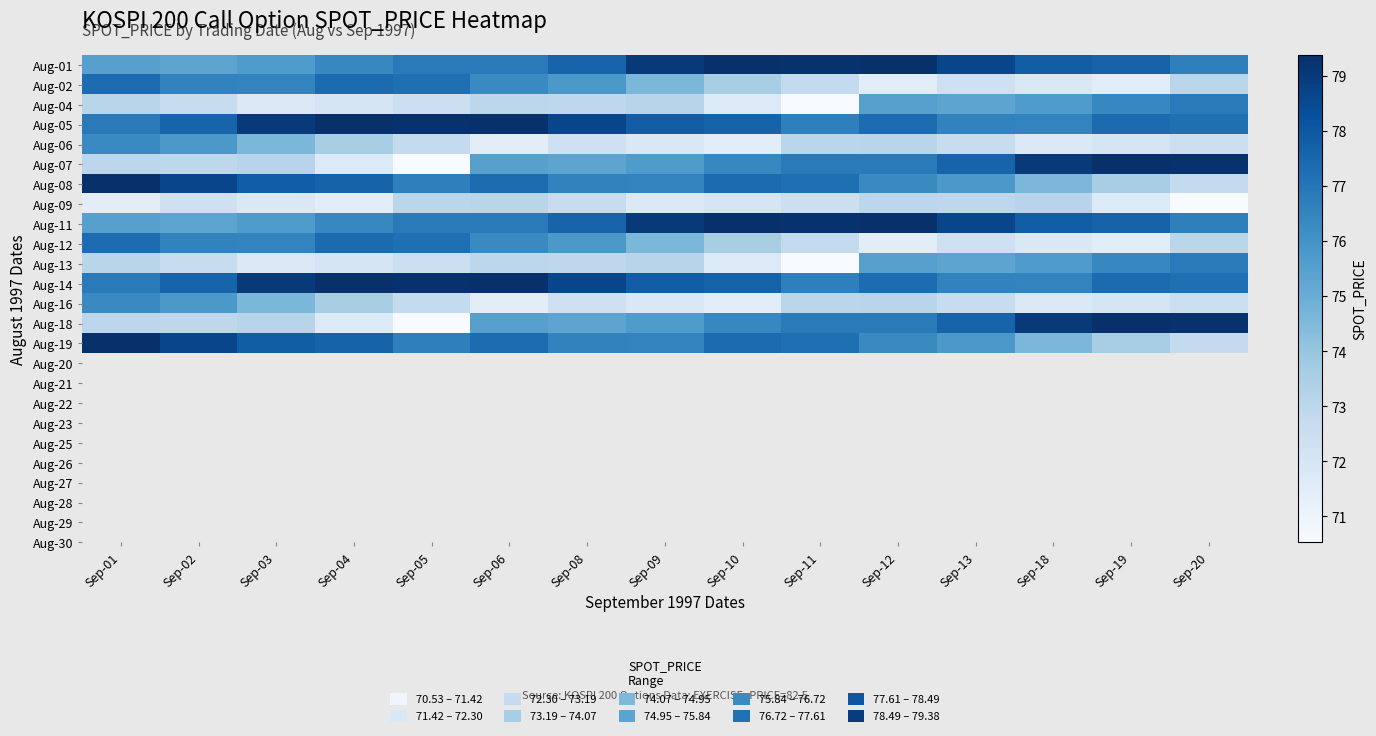

Reading right to left, transcribe all the data shown in this chart.

Aug-01: Sep-20=76.7	Sep-19=77.7	Sep-18=77.8	Sep-13=78.6	Sep-12=79.3	Sep-11=79.3	Sep-10=79.4	Sep-09=79.0	Sep-08=77.6	Sep-06=76.8	Sep-05=76.8	Sep-04=76.4	Sep-03=75.7	Sep-02=75.3	Sep-01=75.5
Aug-02: Sep-20=73.1	Sep-19=71.5	Sep-18=71.8	Sep-13=72.4	Sep-12=71.4	Sep-11=72.8	Sep-10=73.6	Sep-09=74.6	Sep-08=75.8	Sep-06=76.3	Sep-05=77.2	Sep-04=77.4	Sep-03=76.5	Sep-02=76.5	Sep-01=77.3
Aug-04: Sep-20=76.8	Sep-19=76.4	Sep-18=75.7	Sep-13=75.3	Sep-12=75.5	Sep-11=70.5	Sep-10=71.7	Sep-09=73.1	Sep-08=73.0	Sep-06=73.0	Sep-05=72.5	Sep-04=72.0	Sep-03=71.7	Sep-02=72.7	Sep-01=73.1
Aug-05: Sep-20=77.2	Sep-19=77.4	Sep-18=76.5	Sep-13=76.5	Sep-12=77.3	Sep-11=76.7	Sep-10=77.7	Sep-09=77.8	Sep-08=78.6	Sep-06=79.3	Sep-05=79.3	Sep-04=79.4	Sep-03=79.0	Sep-02=77.6	Sep-01=76.8
Aug-06: Sep-20=72.5	Sep-19=72.0	Sep-18=71.7	Sep-13=72.7	Sep-12=73.1	Sep-11=73.1	Sep-10=71.5	Sep-09=71.8	Sep-08=72.4	Sep-06=71.4	Sep-05=72.8	Sep-04=73.6	Sep-03=74.6	Sep-02=75.8	Sep-01=76.3
Aug-07: Sep-20=79.3	Sep-19=79.4	Sep-18=79.0	Sep-13=77.6	Sep-12=76.8	Sep-11=76.8	Sep-10=76.4	Sep-09=75.7	Sep-08=75.3	Sep-06=75.5	Sep-05=70.5	Sep-04=71.7	Sep-03=73.1	Sep-02=73.0	Sep-01=73.0
Aug-08: Sep-20=72.8	Sep-19=73.6	Sep-18=74.6	Sep-13=75.8	Sep-12=76.3	Sep-11=77.2	Sep-10=77.4	Sep-09=76.5	Sep-08=76.5	Sep-06=77.3	Sep-05=76.7	Sep-04=77.7	Sep-03=77.8	Sep-02=78.6	Sep-01=79.3
Aug-09: Sep-20=70.5	Sep-19=71.7	Sep-18=73.1	Sep-13=73.0	Sep-12=73.0	Sep-11=72.5	Sep-10=72.0	Sep-09=71.7	Sep-08=72.7	Sep-06=73.1	Sep-05=73.1	Sep-04=71.5	Sep-03=71.8	Sep-02=72.4	Sep-01=71.4
Aug-11: Sep-20=76.7	Sep-19=77.7	Sep-18=77.8	Sep-13=78.6	Sep-12=79.3	Sep-11=79.3	Sep-10=79.4	Sep-09=79.0	Sep-08=77.6	Sep-06=76.8	Sep-05=76.8	Sep-04=76.4	Sep-03=75.7	Sep-02=75.3	Sep-01=75.5
Aug-12: Sep-20=73.1	Sep-19=71.5	Sep-18=71.8	Sep-13=72.4	Sep-12=71.4	Sep-11=72.8	Sep-10=73.6	Sep-09=74.6	Sep-08=75.8	Sep-06=76.3	Sep-05=77.2	Sep-04=77.4	Sep-03=76.5	Sep-02=76.5	Sep-01=77.3
Aug-13: Sep-20=76.8	Sep-19=76.4	Sep-18=75.7	Sep-13=75.3	Sep-12=75.5	Sep-11=70.5	Sep-10=71.7	Sep-09=73.1	Sep-08=73.0	Sep-06=73.0	Sep-05=72.5	Sep-04=72.0	Sep-03=71.7	Sep-02=72.7	Sep-01=73.1
Aug-14: Sep-20=77.2	Sep-19=77.4	Sep-18=76.5	Sep-13=76.5	Sep-12=77.3	Sep-11=76.7	Sep-10=77.7	Sep-09=77.8	Sep-08=78.6	Sep-06=79.3	Sep-05=79.3	Sep-04=79.4	Sep-03=79.0	Sep-02=77.6	Sep-01=76.8
Aug-16: Sep-20=72.5	Sep-19=72.0	Sep-18=71.7	Sep-13=72.7	Sep-12=73.1	Sep-11=73.1	Sep-10=71.5	Sep-09=71.8	Sep-08=72.4	Sep-06=71.4	Sep-05=72.8	Sep-04=73.6	Sep-03=74.6	Sep-02=75.8	Sep-01=76.3
Aug-18: Sep-20=79.3	Sep-19=79.4	Sep-18=79.0	Sep-13=77.6	Sep-12=76.8	Sep-11=76.8	Sep-10=76.4	Sep-09=75.7	Sep-08=75.3	Sep-06=75.5	Sep-05=70.5	Sep-04=71.7	Sep-03=73.1	Sep-02=73.0	Sep-01=73.0
Aug-19: Sep-20=72.8	Sep-19=73.6	Sep-18=74.6	Sep-13=75.8	Sep-12=76.3	Sep-11=77.2	Sep-10=77.4	Sep-09=76.5	Sep-08=76.5	Sep-06=77.3	Sep-05=76.7	Sep-04=77.7	Sep-03=77.8	Sep-02=78.6	Sep-01=79.3